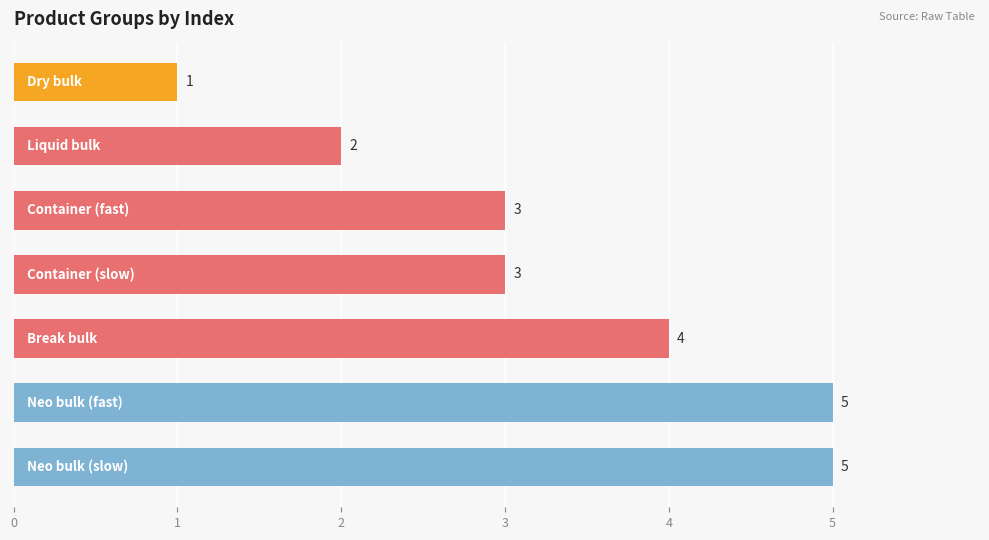

What is the sum of all values?

23